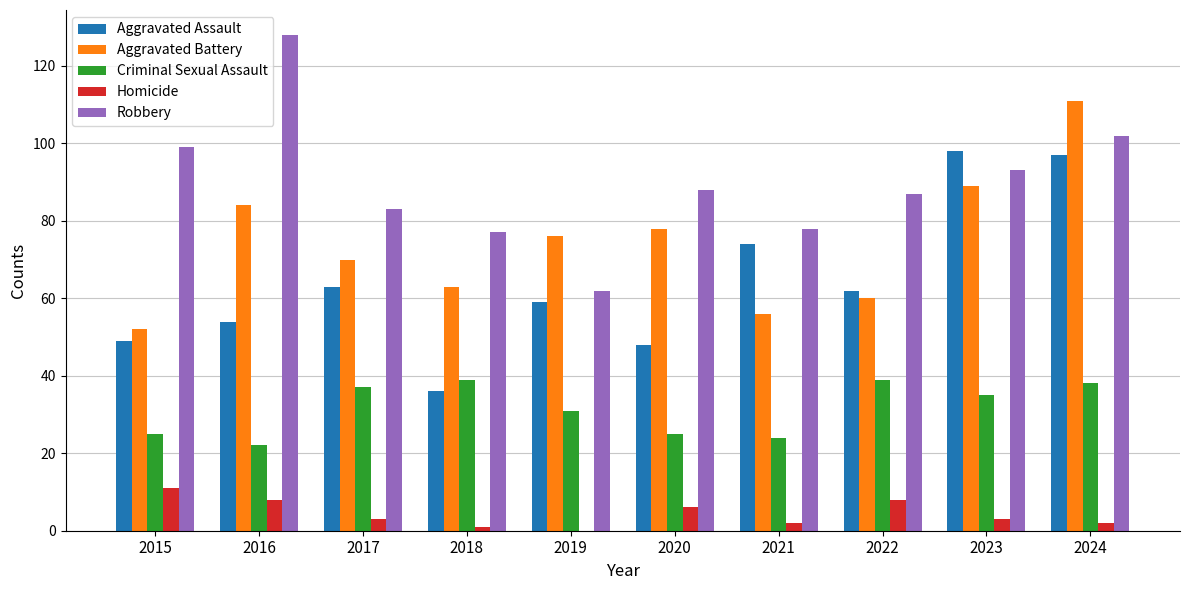

What is the maximum value for Homicide?

11